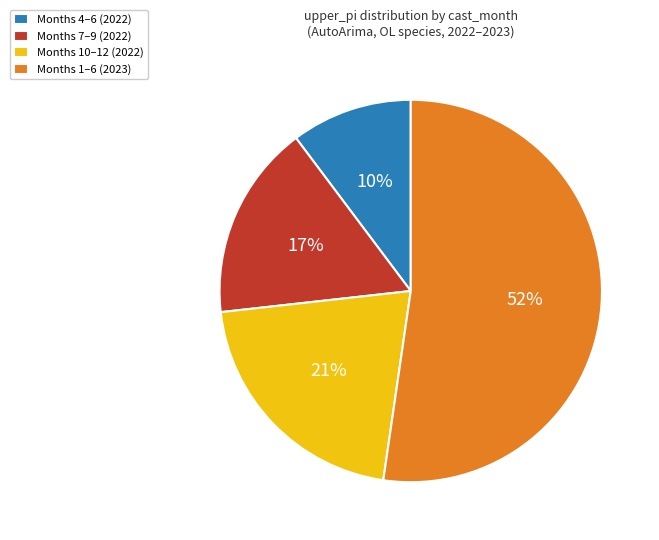

Rank the categories by value from lowest to highest.

Months 4–6 (2022), Months 7–9 (2022), Months 10–12 (2022), Months 1–6 (2023)